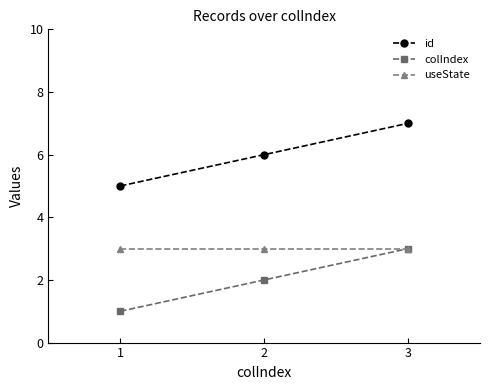

Does the chart display data point markers on the line(s)?

Yes